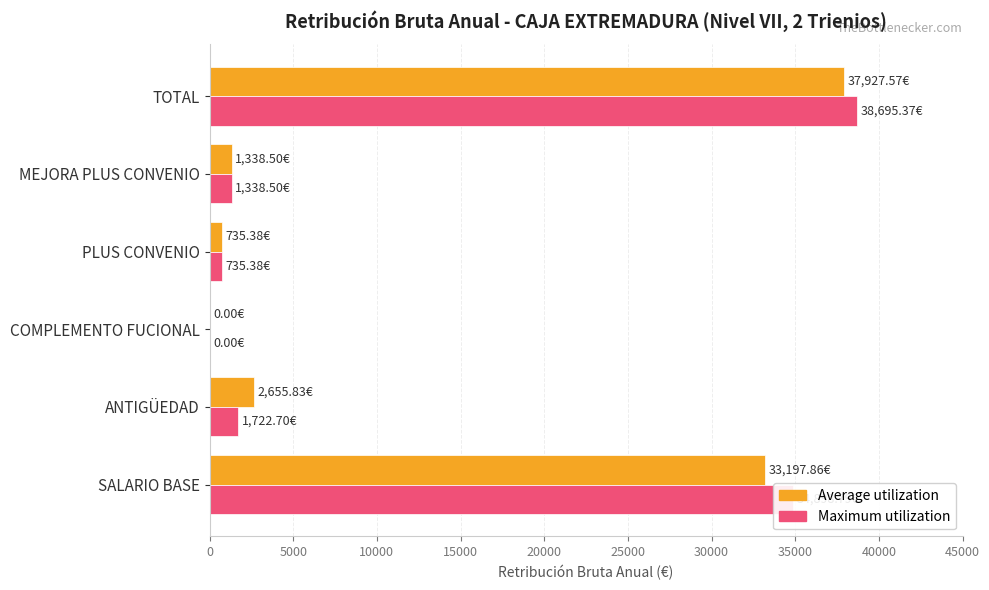

What is the maximum value shown in the chart?

38695.4